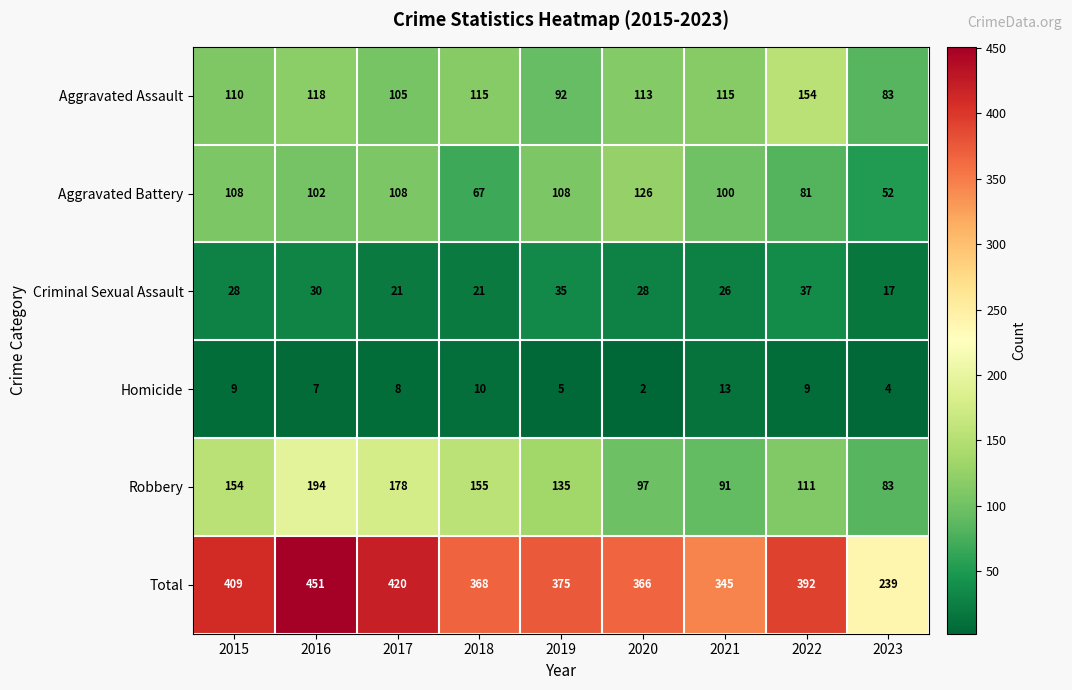

What is the difference between the Total values at 2023 and 2018?

129